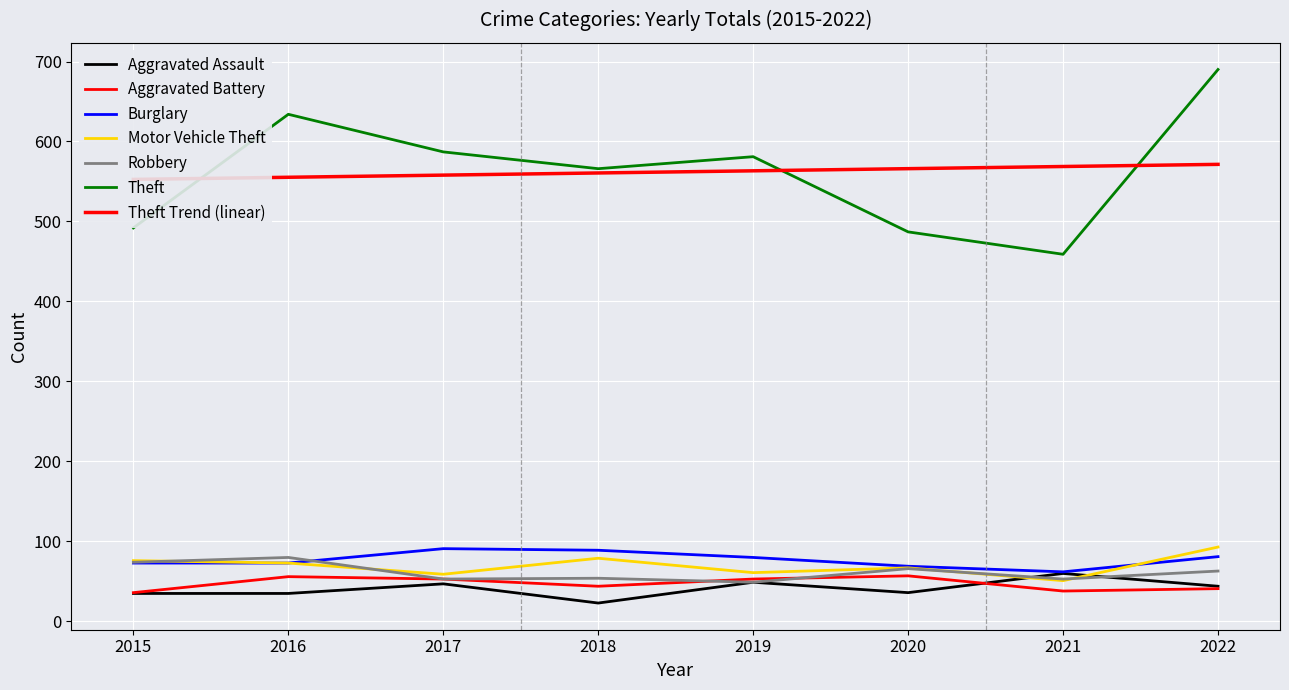

List the series in order of their peak value, lowest first.

Aggravated Battery, Aggravated Assault, Robbery, Burglary, Motor Vehicle Theft, Theft